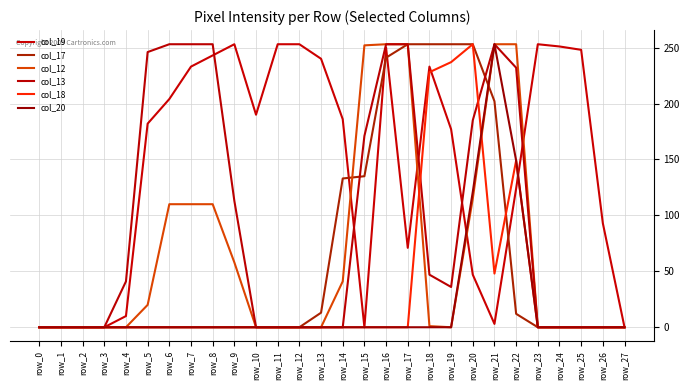

What is the spread (max minus min) of values at row_6?

253